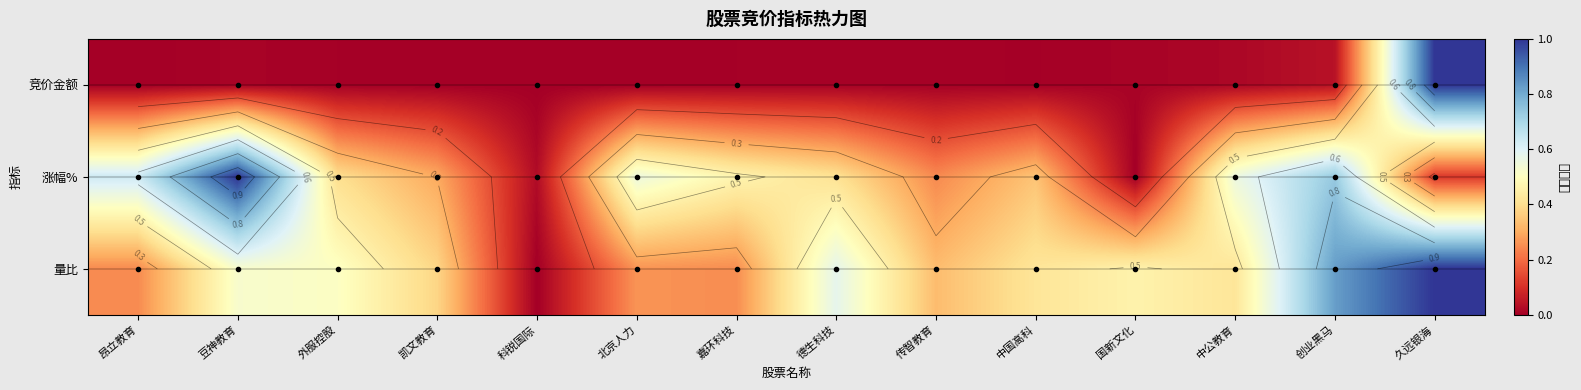

List the labels in order of 竞价金额 value, smallest first.

科锐国际, 北京人力, 昂立教育, 凯文教育, 中国高科, 外服控股, 嘉环科技, 传智教育, 德生科技, 国新文化, 豆神教育, 中公教育, 创业黑马, 久远银海